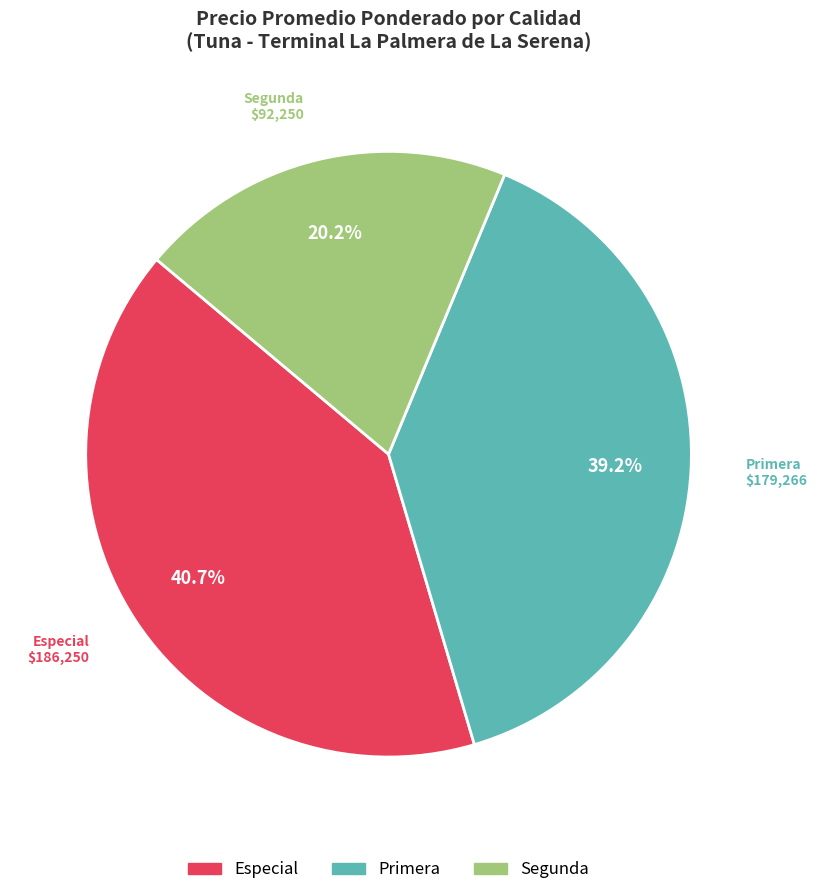

Rank the categories by value from lowest to highest.

Segunda, Primera, Especial